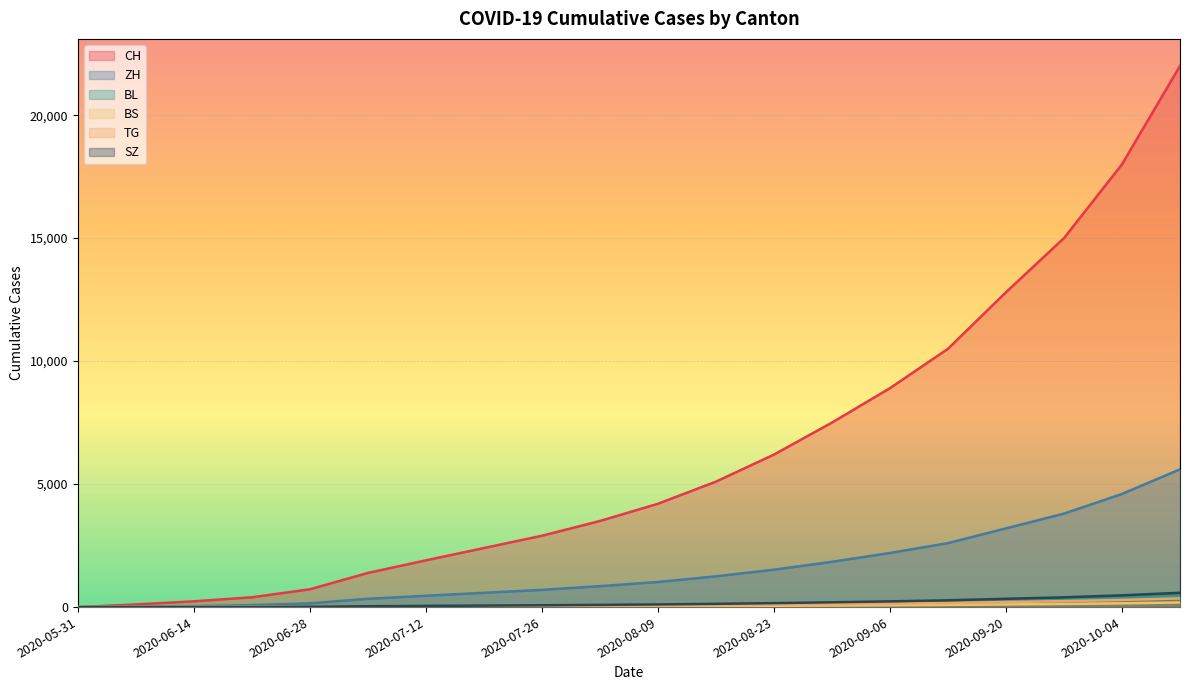

At which category is the sum across all series the highest?

2020-10-11